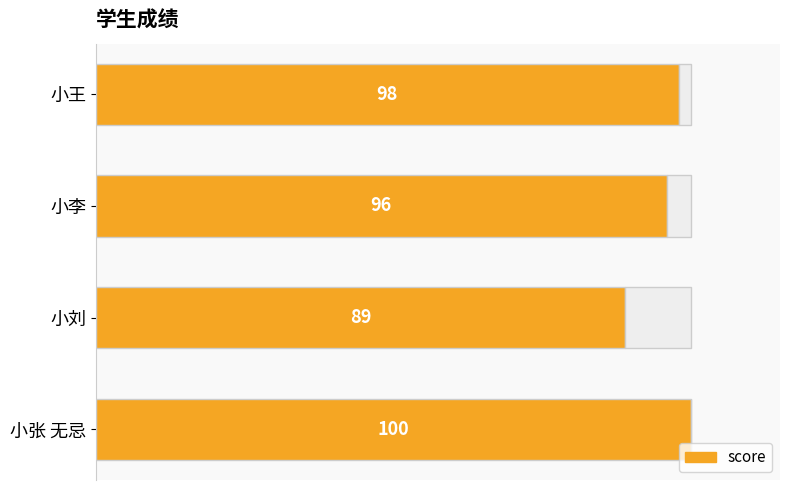

What is the difference between the second highest and minimum values?

9